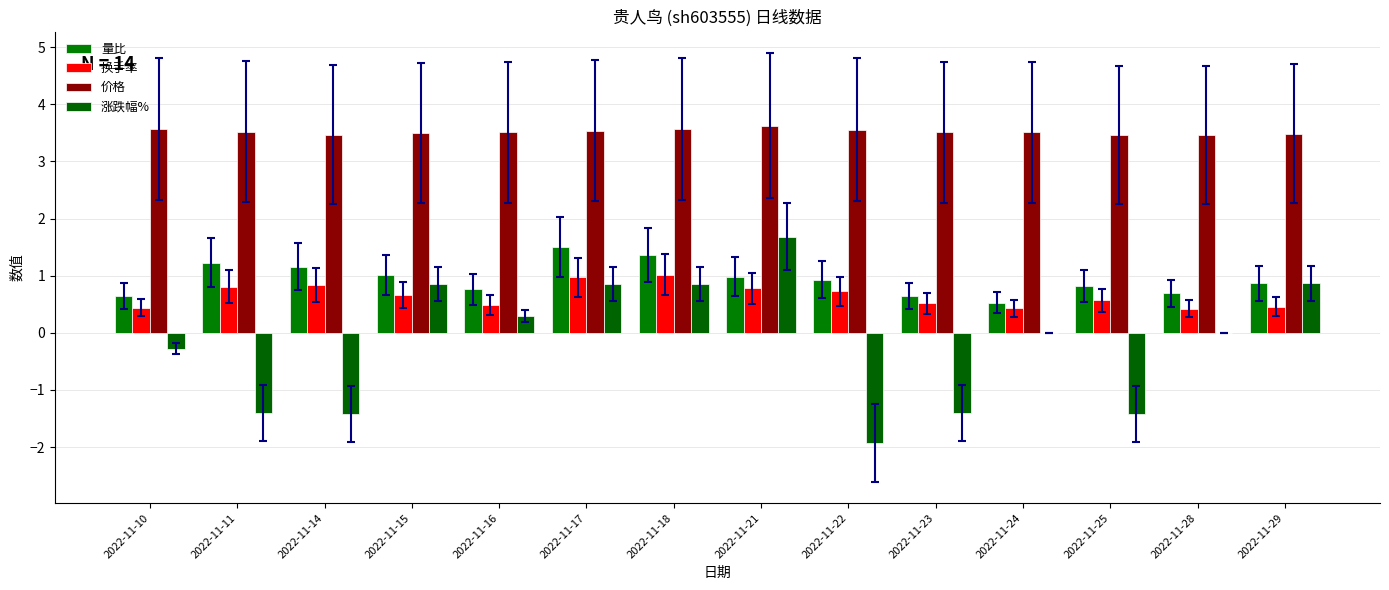

What is the maximum value shown in the chart?

3.6